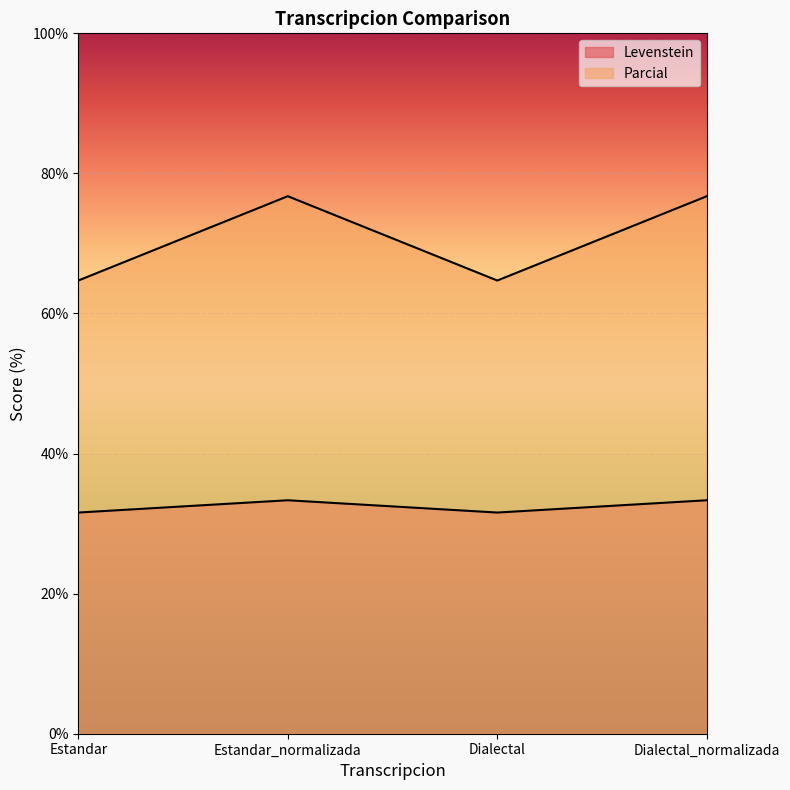

Which category has the highest value across all series?

Estandar_normalizada